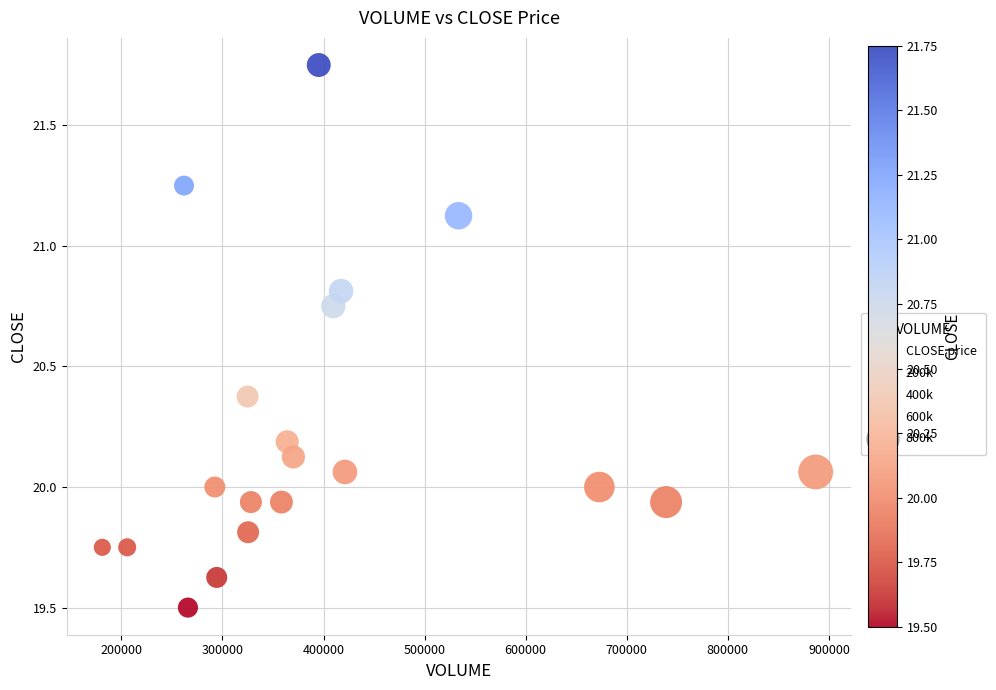

What is the range of X values (max minus min)?

705700.0